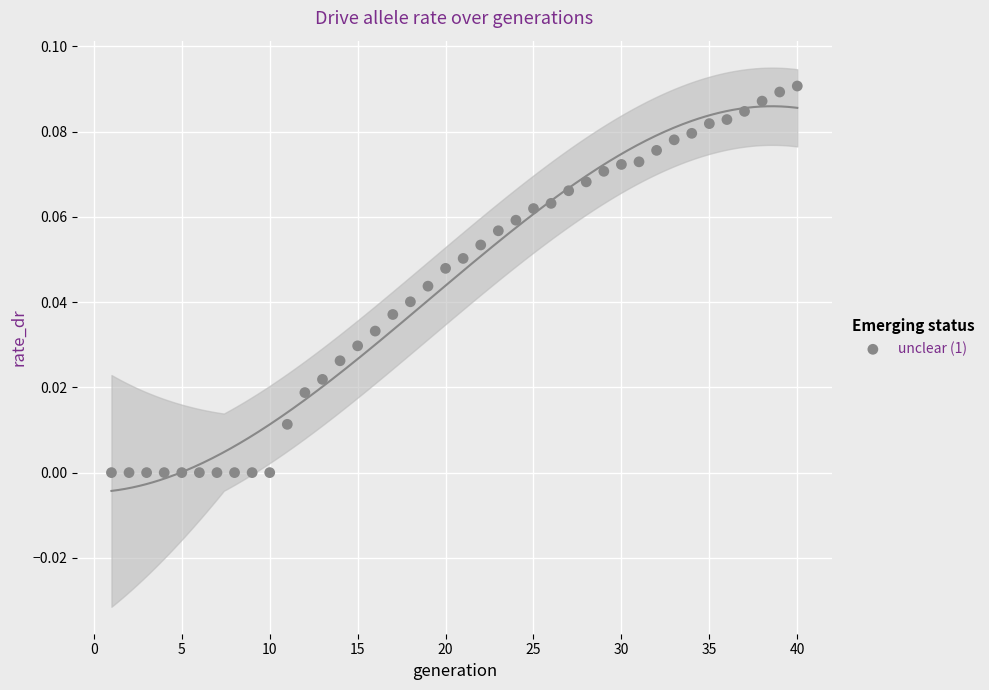

What is the range of X values (max minus min)?

39.0